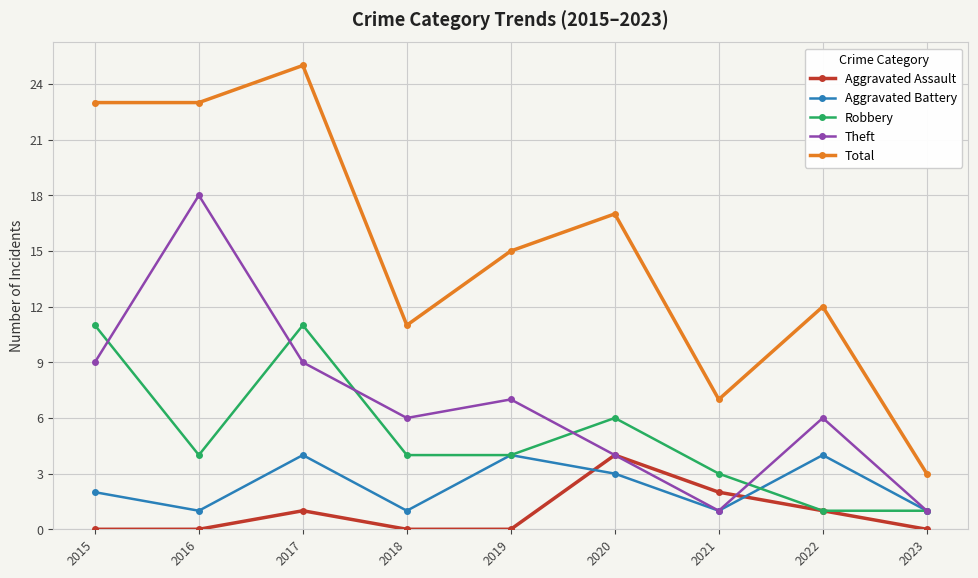

Rank the series at 2015 from lowest to highest value.

Aggravated Assault, Aggravated Battery, Theft, Robbery, Total